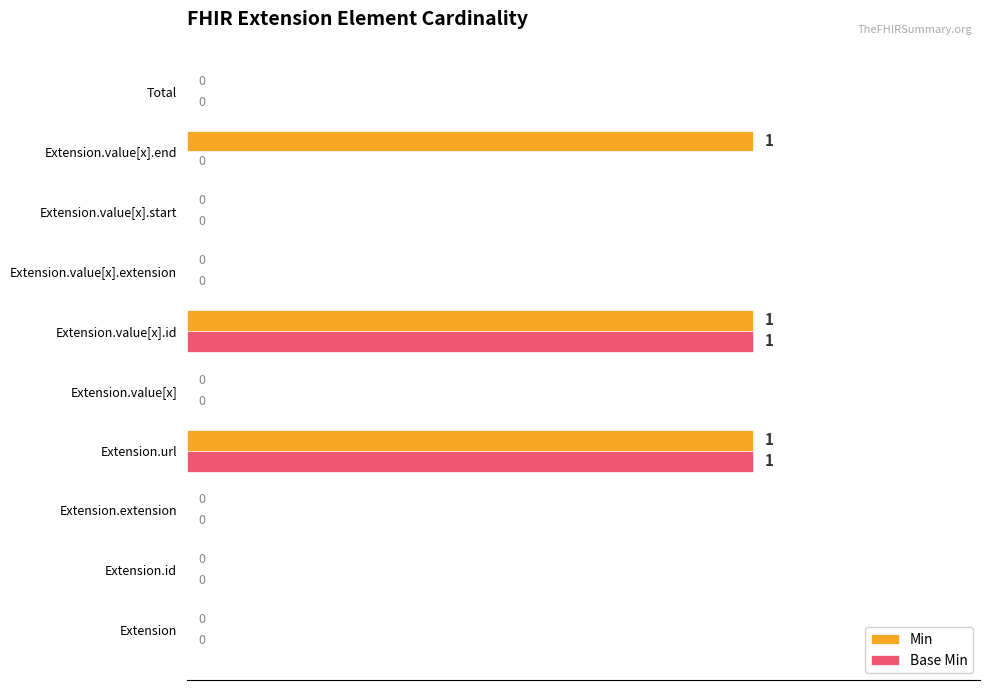

How many Min values are between 0 and 1?

10